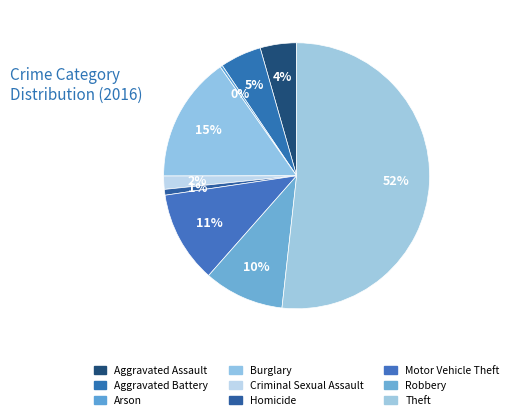

Do Arson and Burglary together represent more than half of the pie?

No